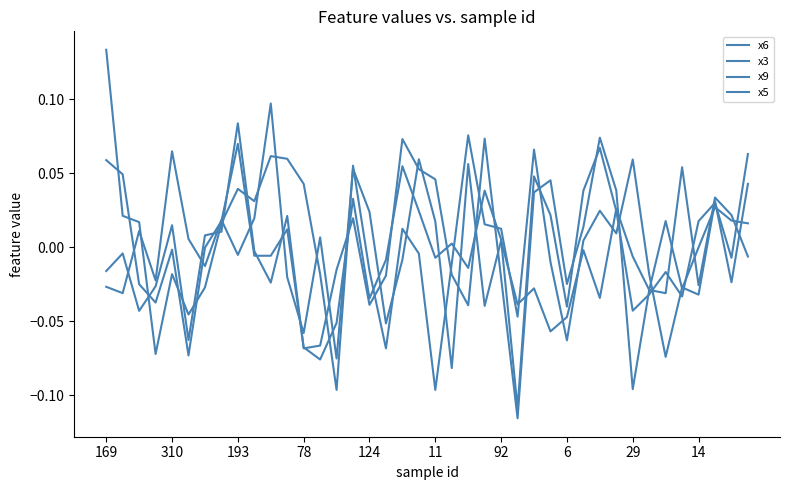

What is the difference between the maximum and minimum values in the x5 series?

0.2